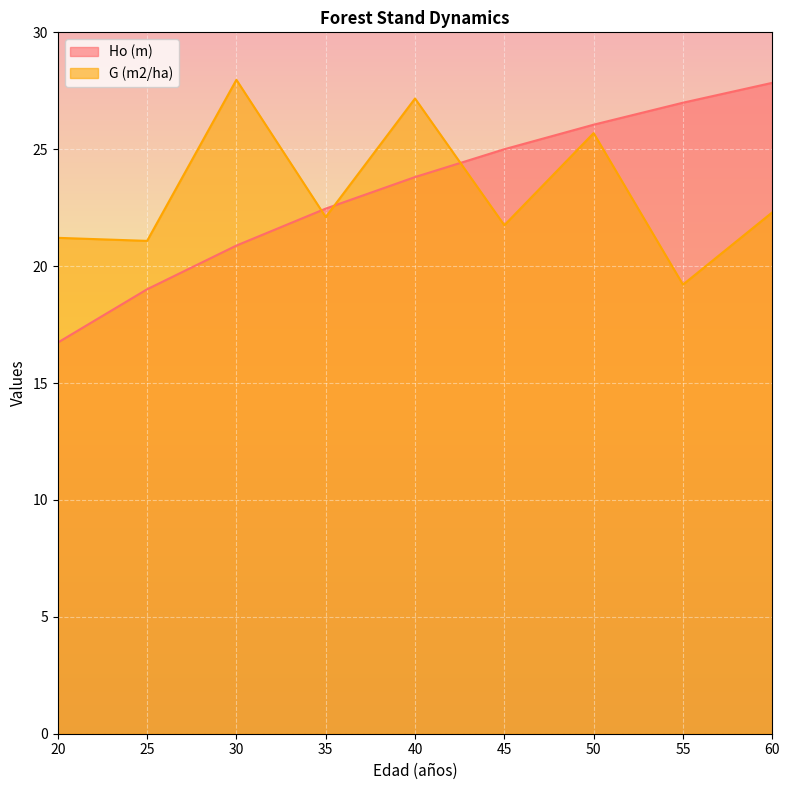

What is the difference between the maximum and second lowest values in the Ho (m) series?

8.8